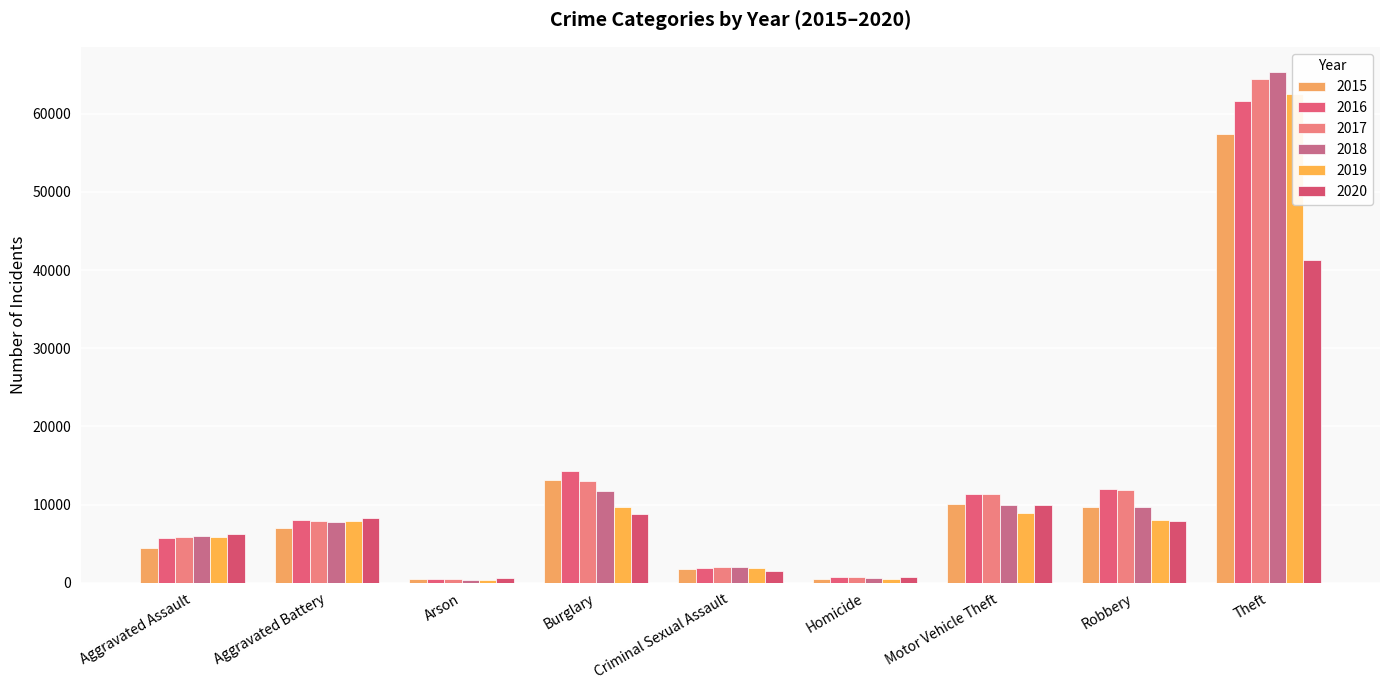

At how many categories does at least one series exceed 13875?

2